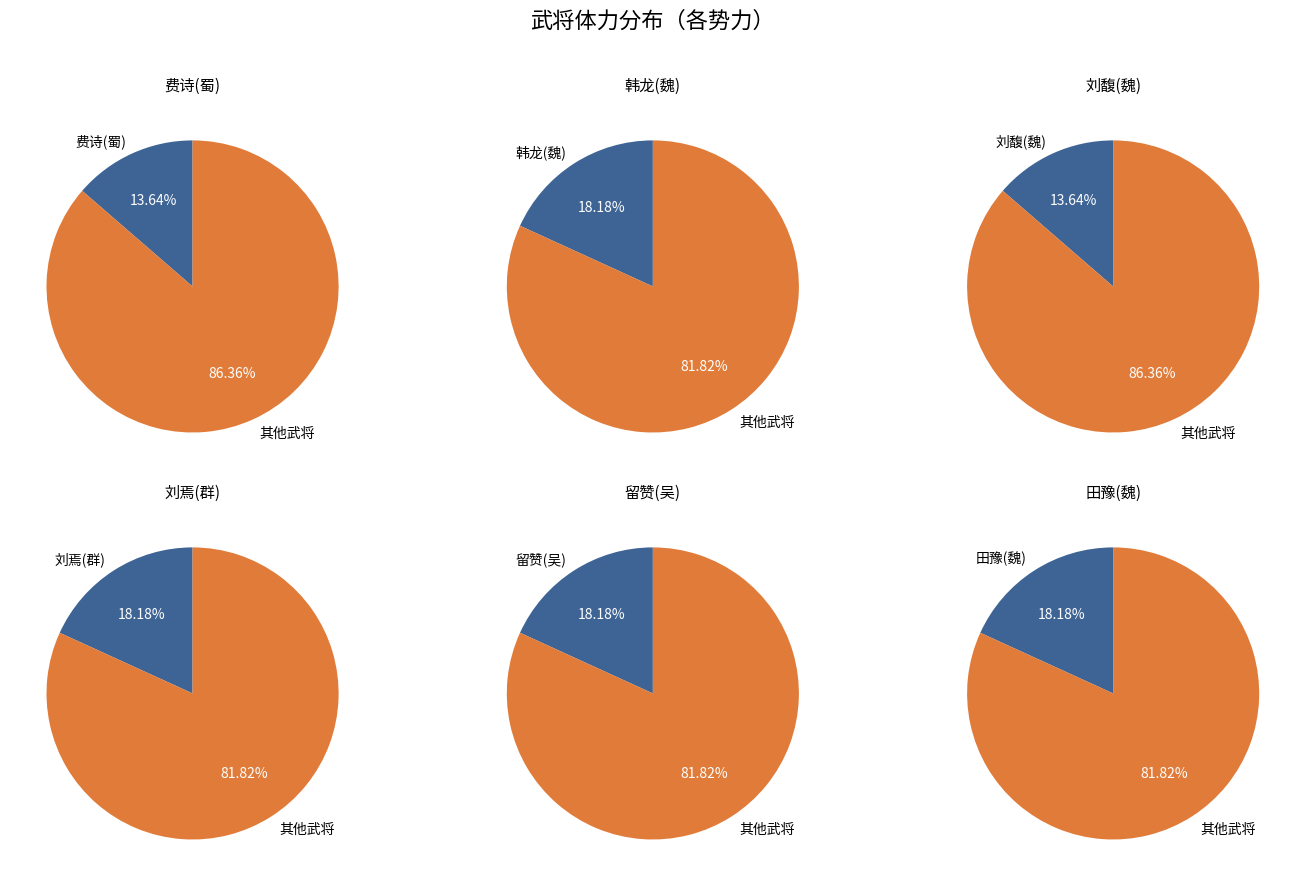

True or false: 魏(田豫) accounts for 3% of the total.

False